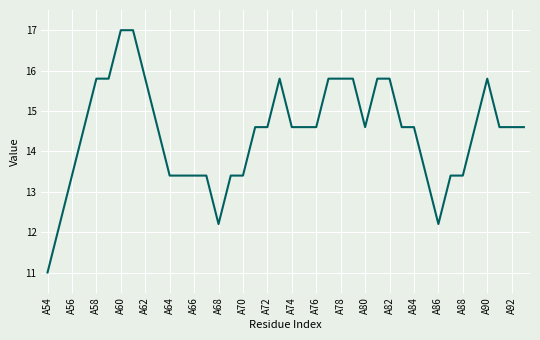

What is the minimum value shown in the chart?

11.0